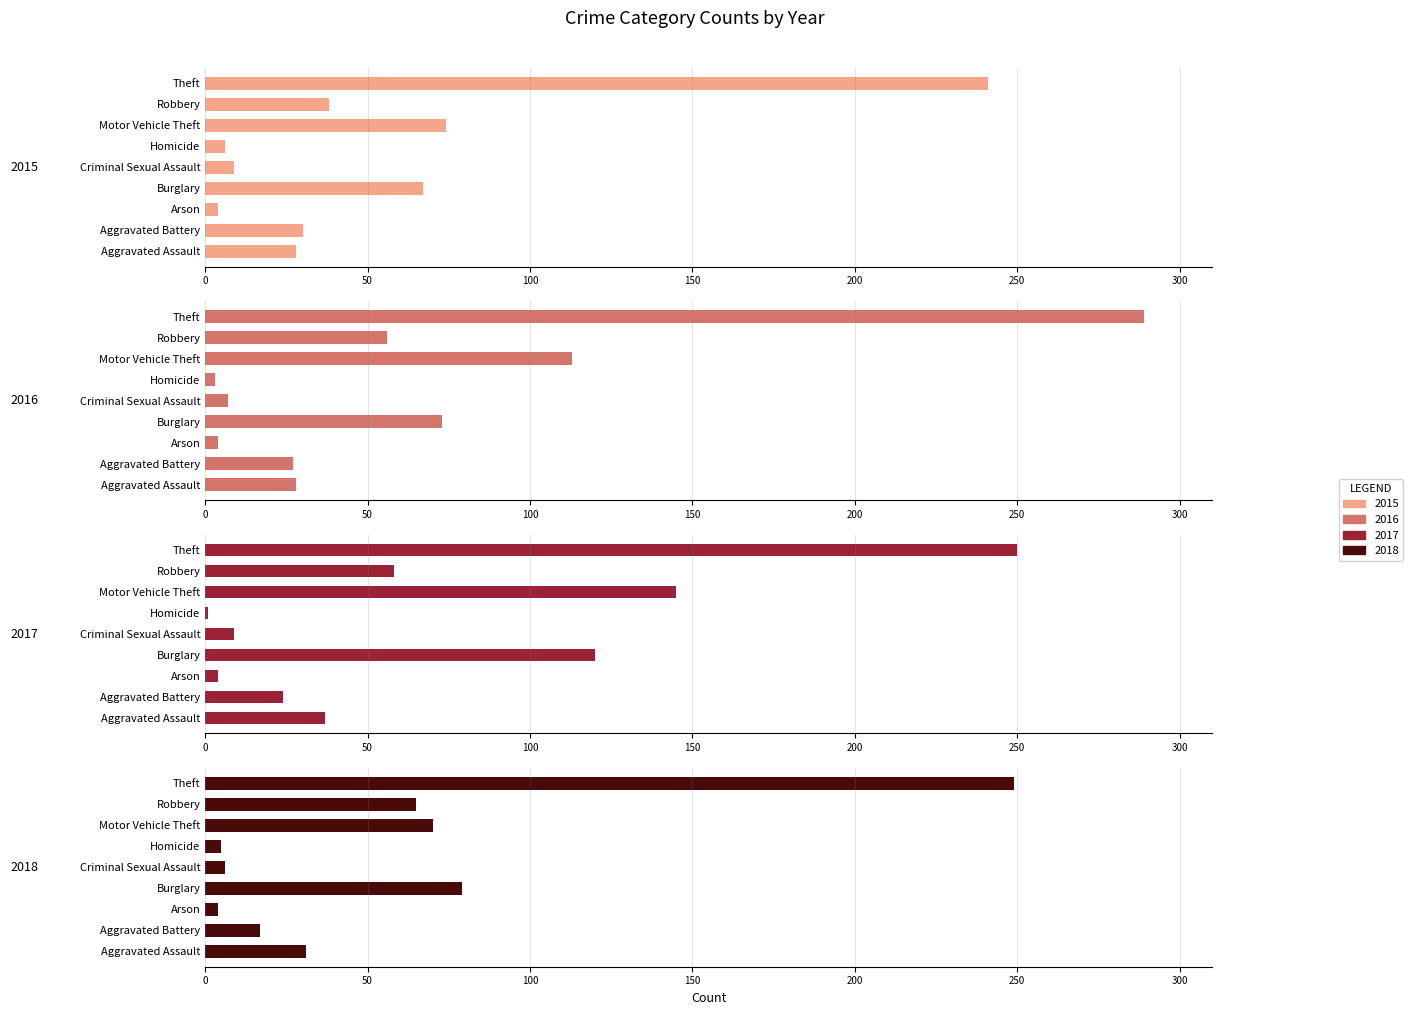

At which label does 2017 first exceed 37?

Burglary